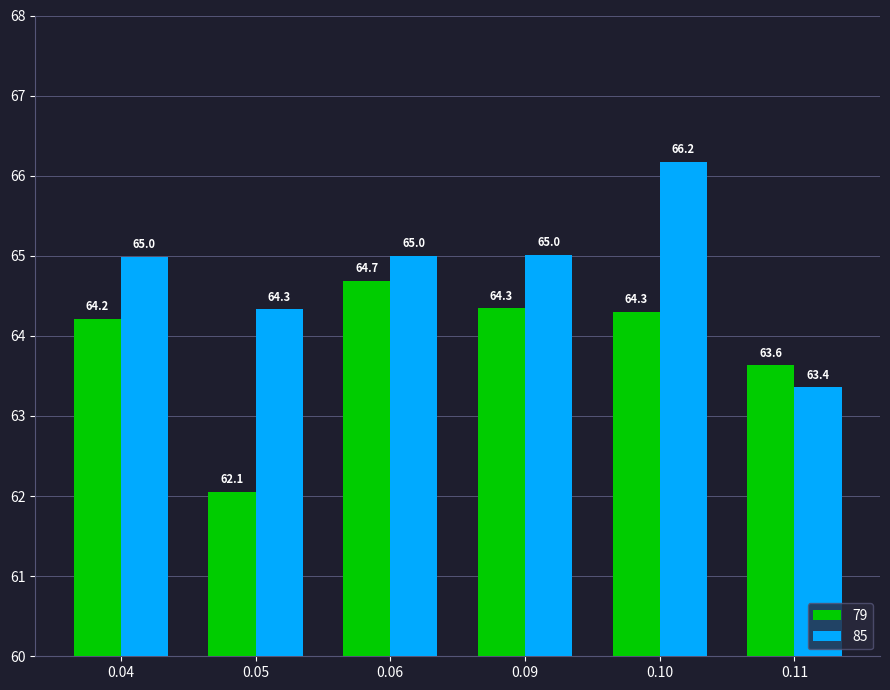

Reading left to right, list all the values displayed in this chart.

79: 64.2	62.1	64.7	64.3	64.3	63.6
85: 65.0	64.3	65.0	65.0	66.2	63.4